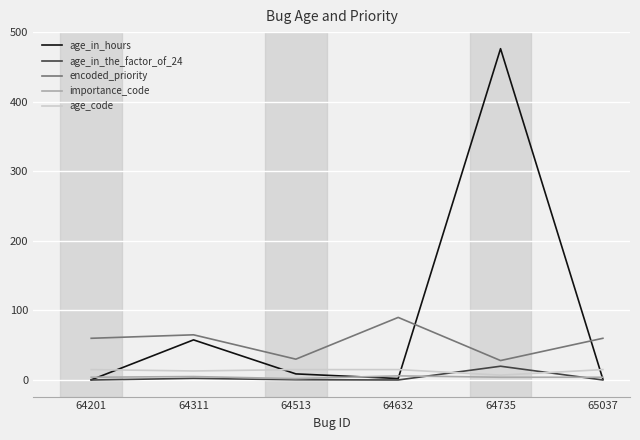

After their last crossing, which series has the higher values: age_code or age_in_hours?

age_code